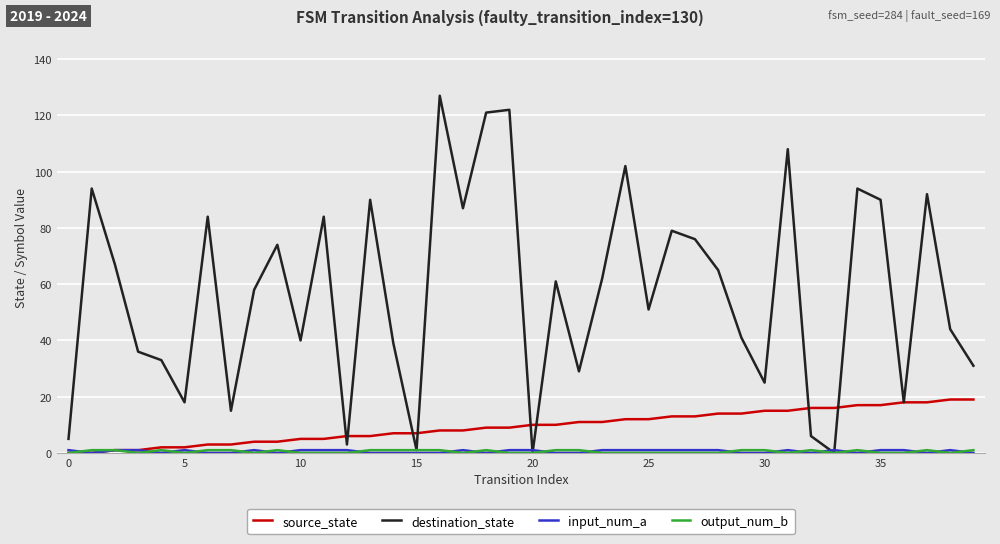

What is the highest value of the destination_state series?

127